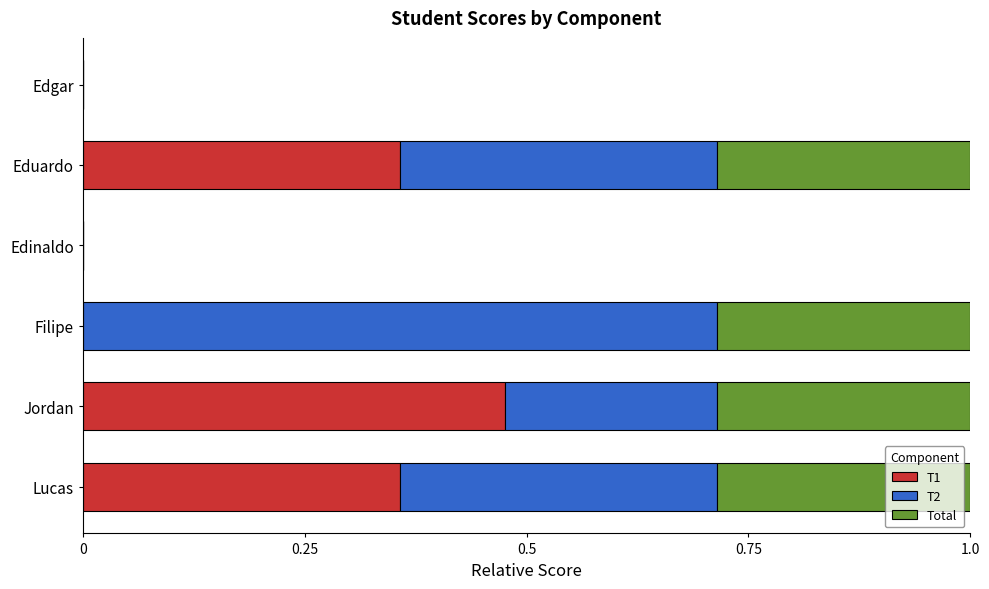

What is the sum of all T1 values?

1.2